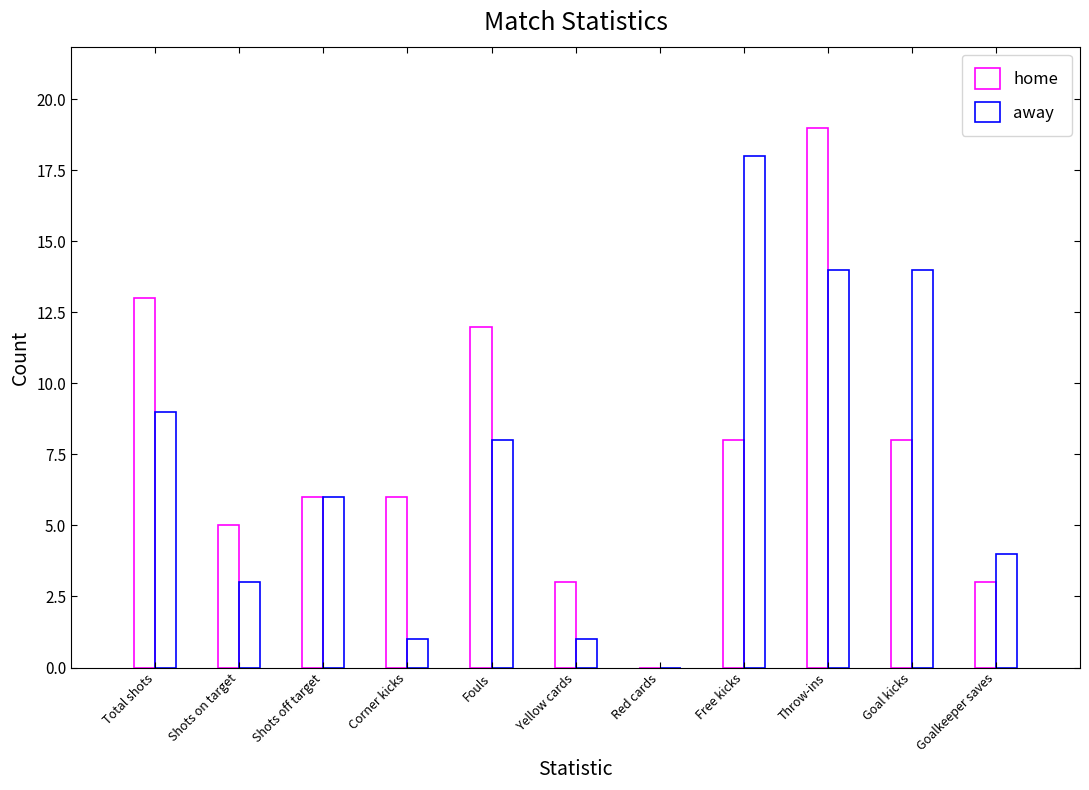

Between Yellow cards and Goal kicks, which series saw the biggest shift?

away